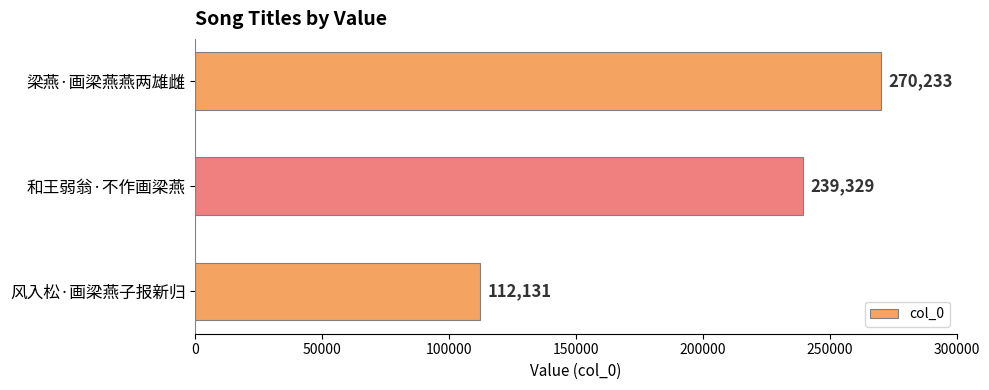

What is the ratio of the value at 和王弱翁·不作画梁燕 to the value at 梁燕·画梁燕燕两雄雌?

0.9